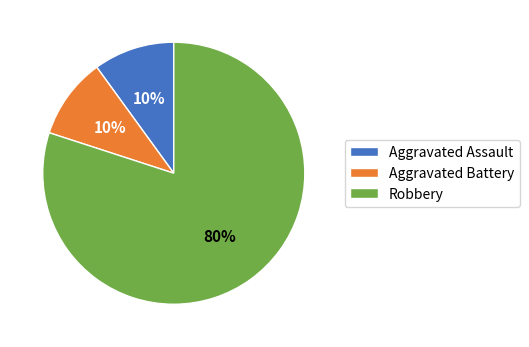

Which category has the biggest portion of the pie?

Robbery